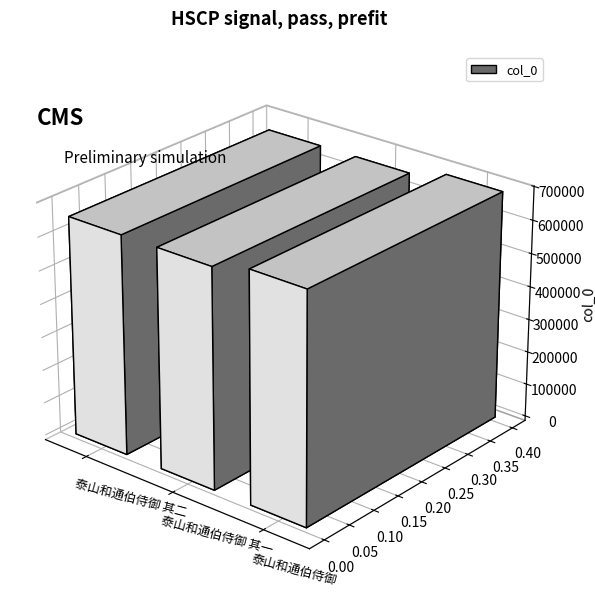

Reading left to right, extract all data points from this chart.

657834	657833	687732